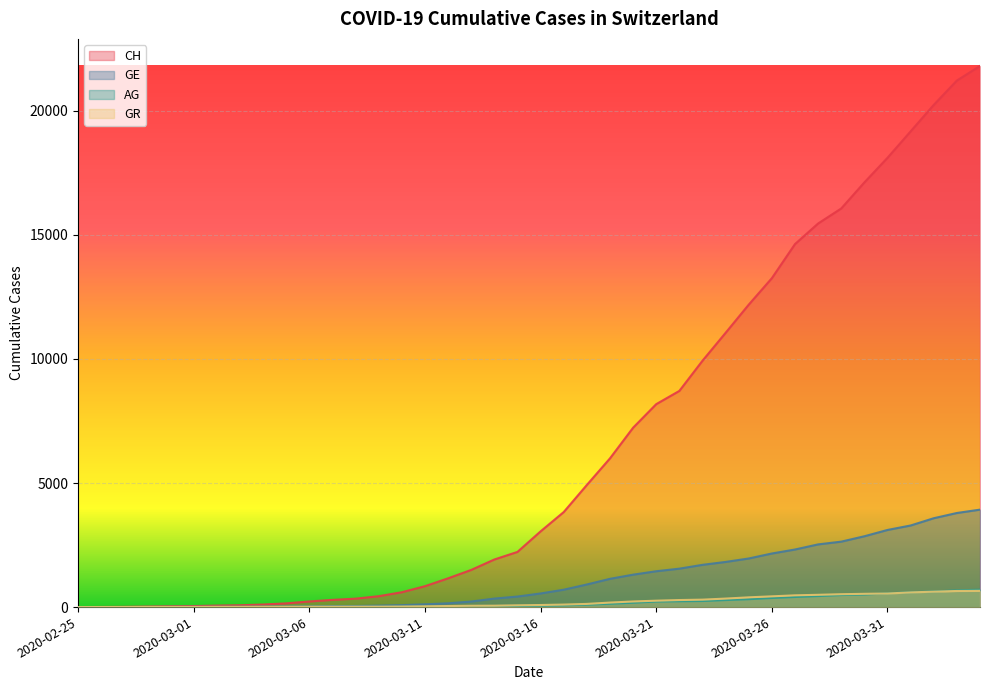

Reading left to right, list all the values displayed in this chart.

CH: 0	5	10	20	33	41	60	74	104	150	227	291	340	439	599	842	1160	1498	1918	2224	3052	3830	4922	5994	7230	8180	8714	9930	11055	12191	13258	14632	15462	16068	17118	18110	19176	20243	21225	21812
GE: 0	1	1	4	8	9	10	13	15	20	29	42	44	59	79	112	153	224	343	425	549	701	911	1139	1307	1445	1549	1703	1820	1959	2160	2321	2527	2638	2855	3109	3289	3582	3793	3928
AG: 0	1	1	1	3	4	7	7	10	11	12	14	14	15	18	20	27	30	33	43	56	69	96	134	175	223	235	245	283	318	367	407	444	485	506	554	596	631	673	702
GR: 0	2	2	6	6	6	9	9	12	14	16	17	18	18	22	31	43	53	56	71	84	101	128	182	226	258	284	300	343	393	433	474	495	519	535	547	592	622	649	657